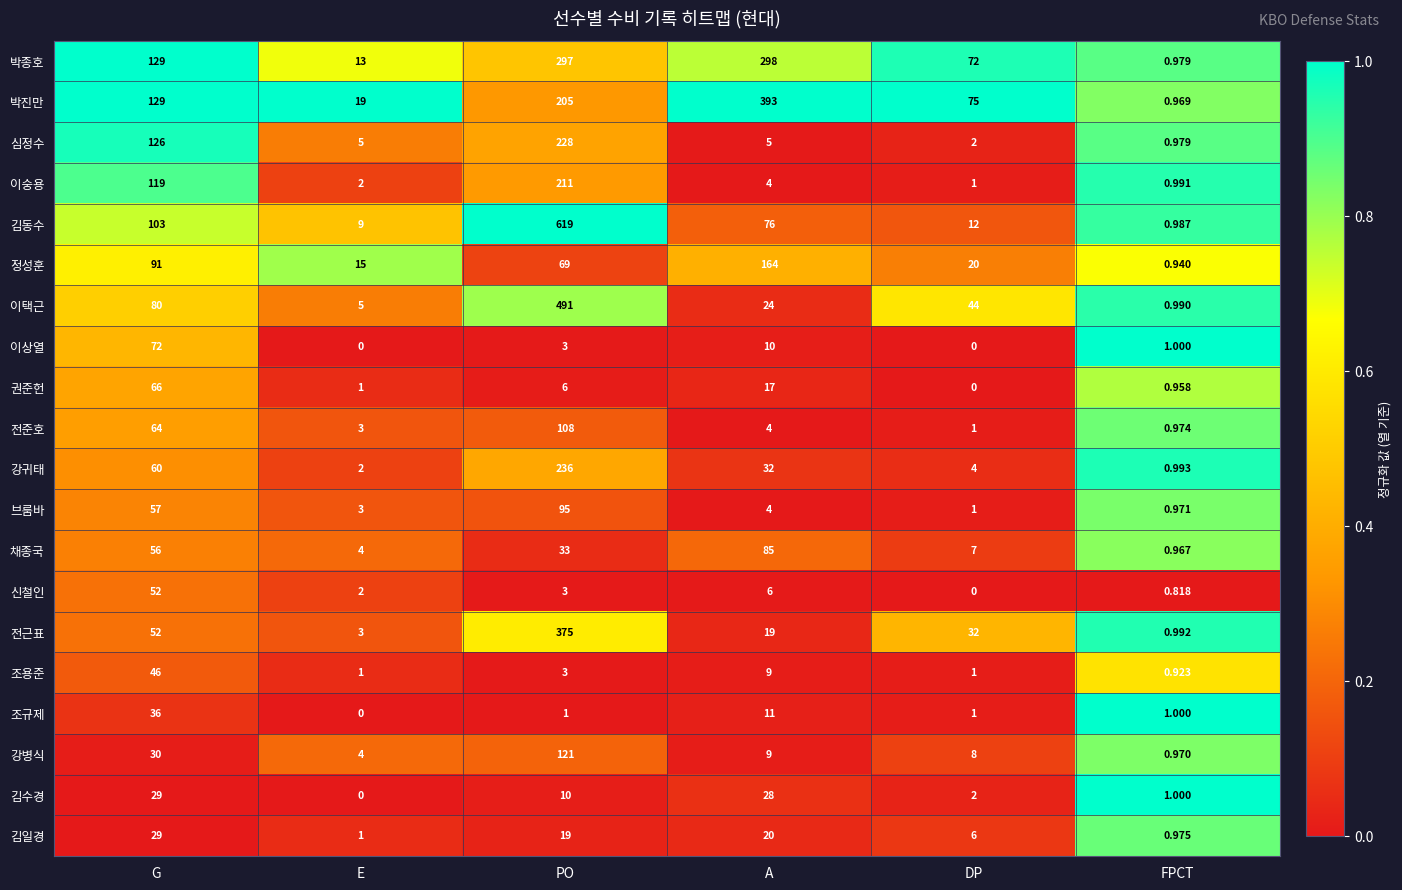

Which label corresponds to the largest value in the chart?

PO